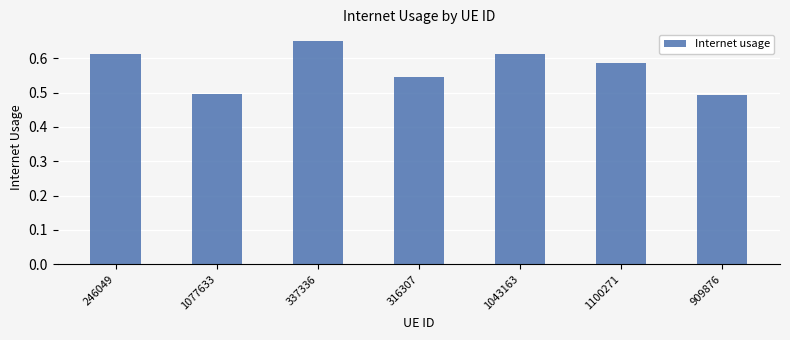

What is the change in value from 337336 to 1100271?

-0.1